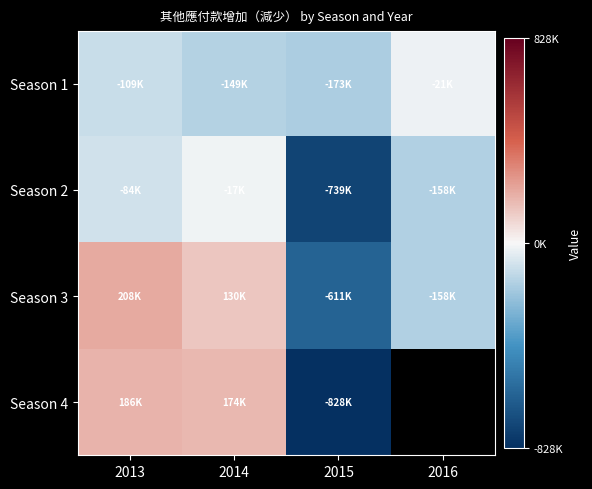

What is the highest value of the Season 4 series?

185607.0